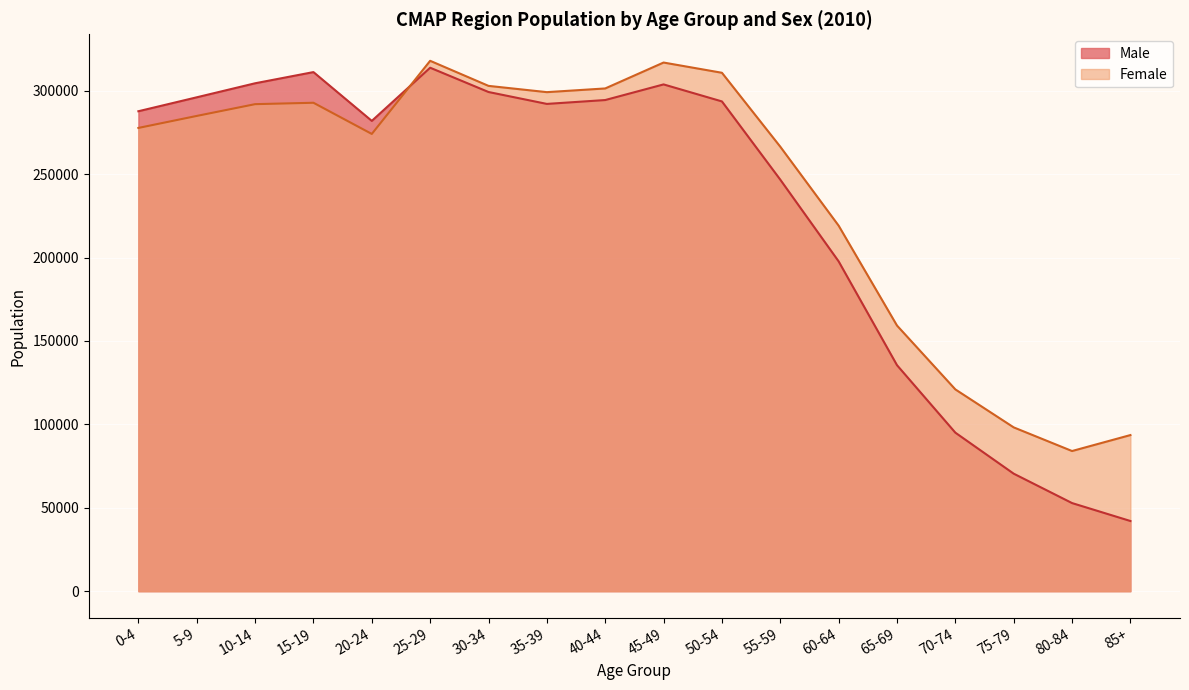

What is the maximum value shown in the chart?

317966